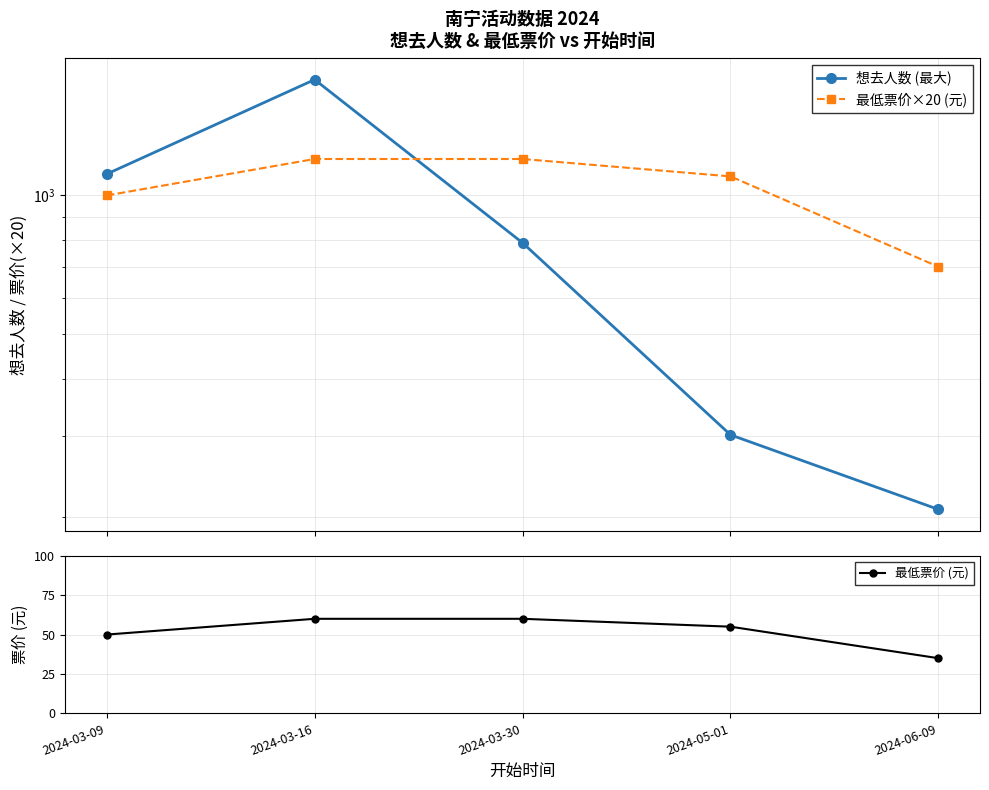

At 2024-06-09, list the series in order from smallest to largest.

最低票价 (元), 想去人数 (最大), 最低票价×20 (元)